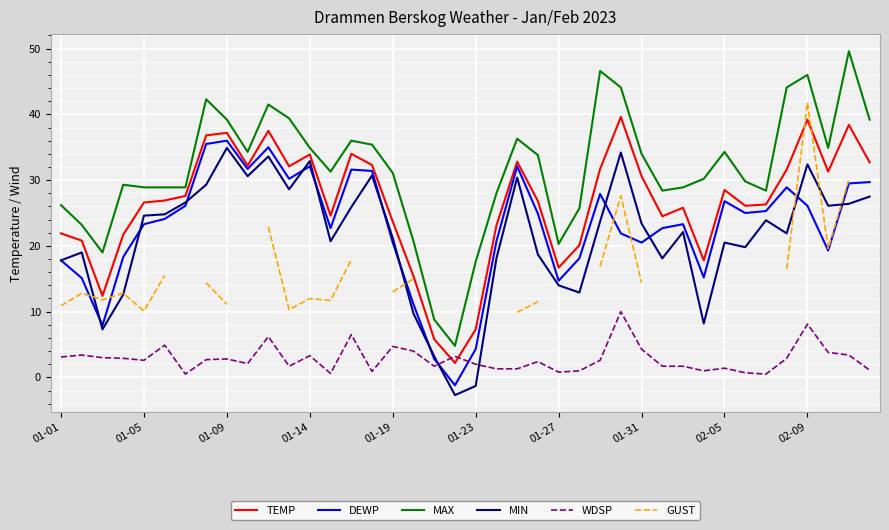

Rank the series by their maximum value, from highest to lowest.

MAX, GUST, TEMP, DEWP, MIN, WDSP